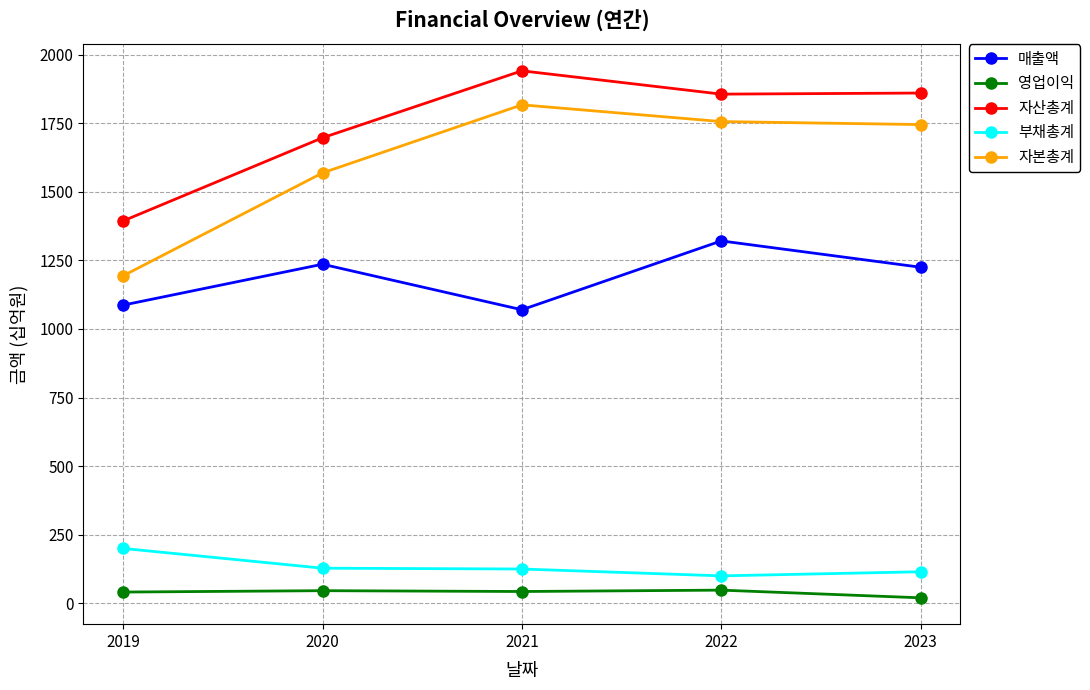

Which label corresponds to the largest value in the chart?

2021